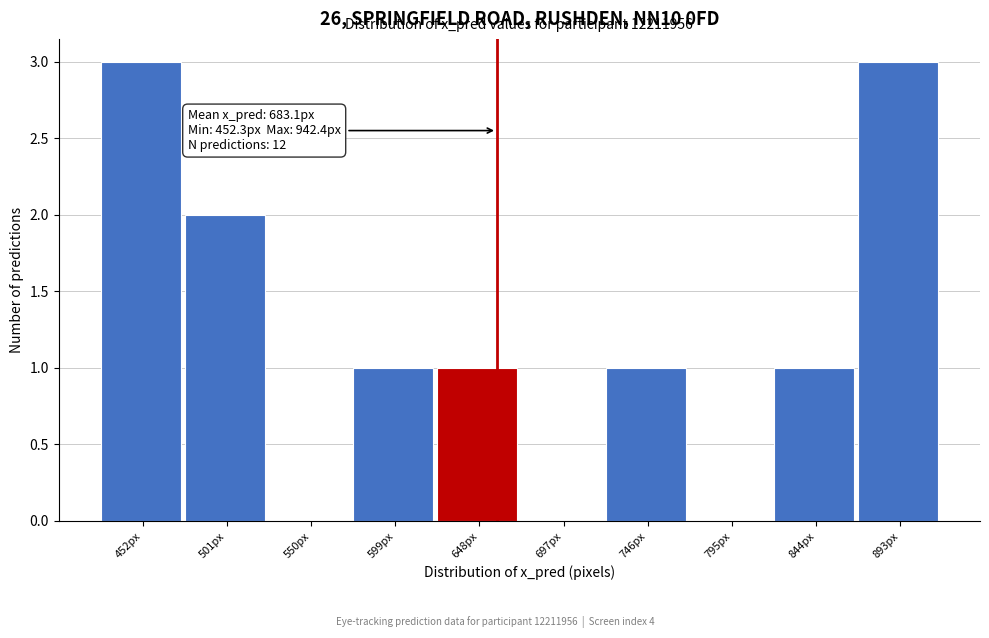

Reading left to right, extract all data points from this chart.

452px=3	501px=2	550px=0	599px=1	648px=1	697px=0	746px=1	795px=0	844px=1	893px=3